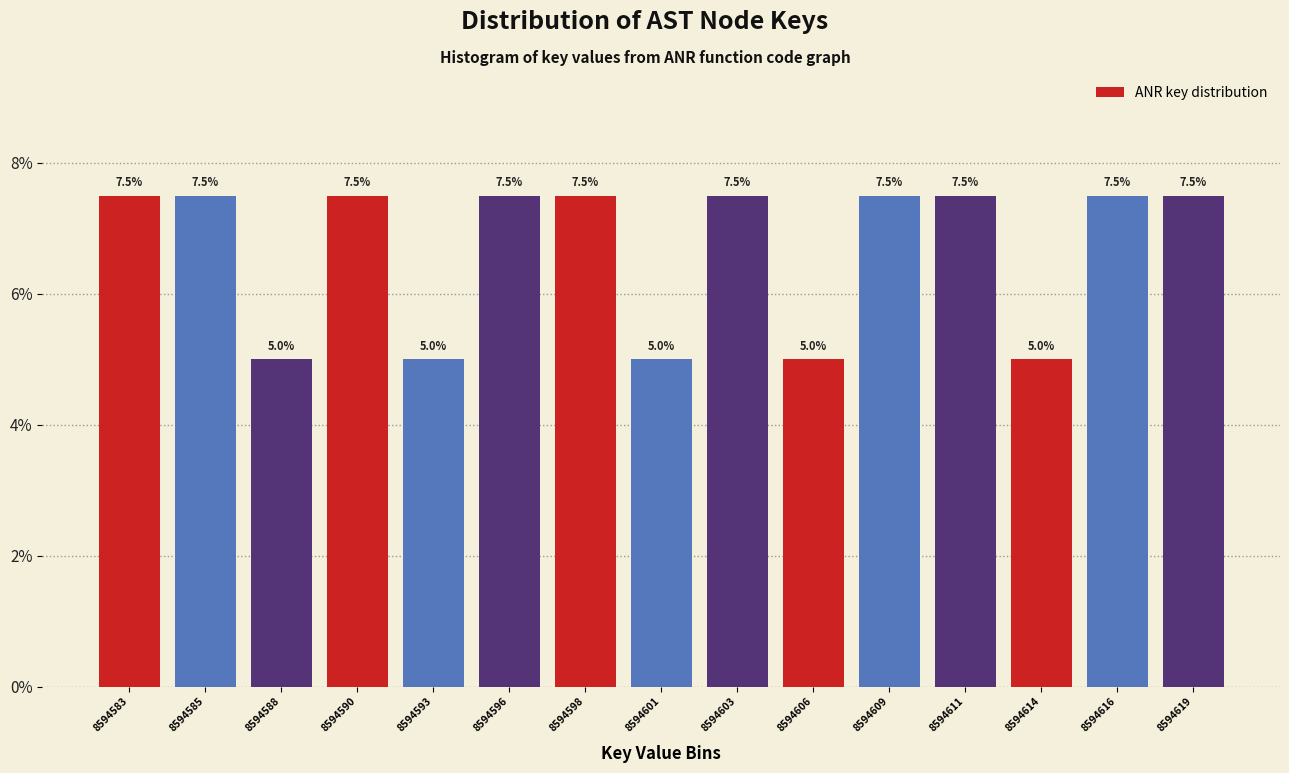

Reading right to left, extract all data points from this chart.

8594619=7.5	8594616=7.5	8594614=5.0	8594611=7.5	8594609=7.5	8594606=5.0	8594603=7.5	8594601=5.0	8594598=7.5	8594596=7.5	8594593=5.0	8594590=7.5	8594588=5.0	8594585=7.5	8594583=7.5